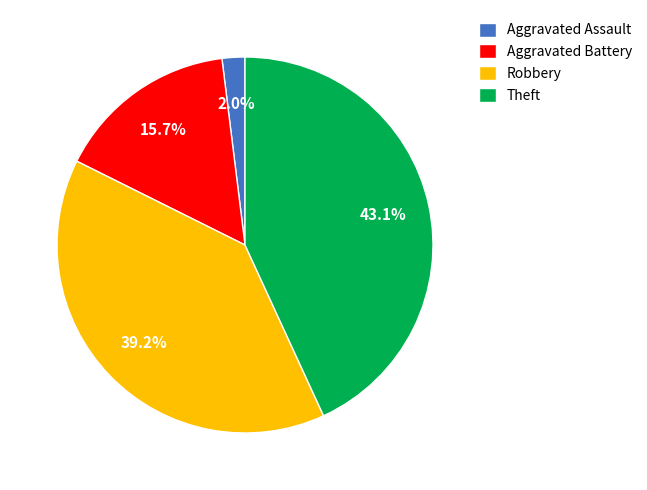

Which slice is the smallest?

Aggravated Assault